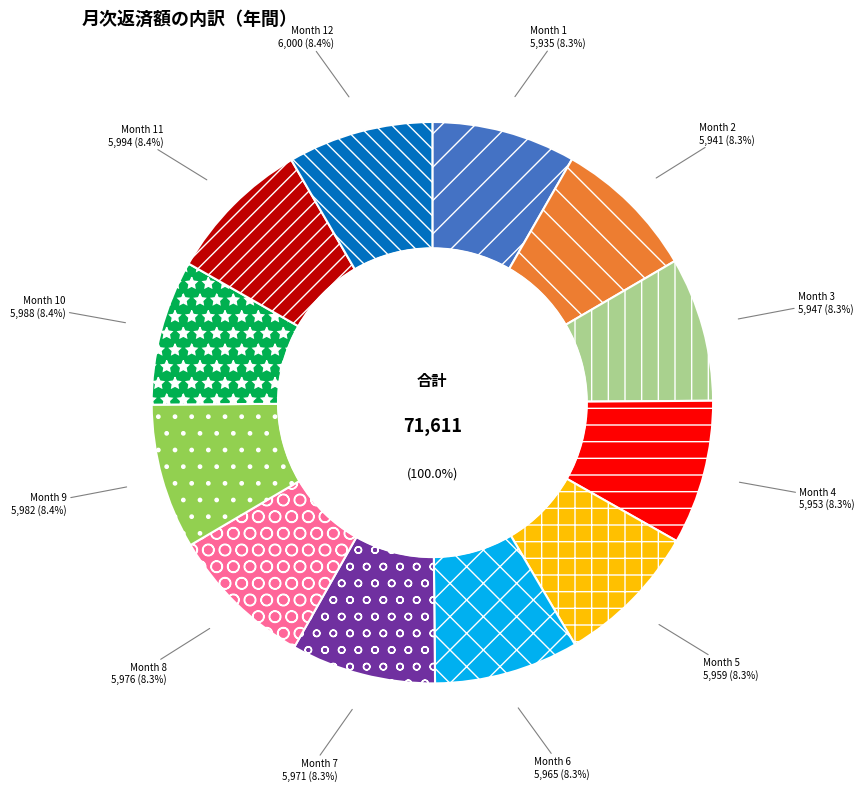

What is the largest slice in the pie chart?

Month 12